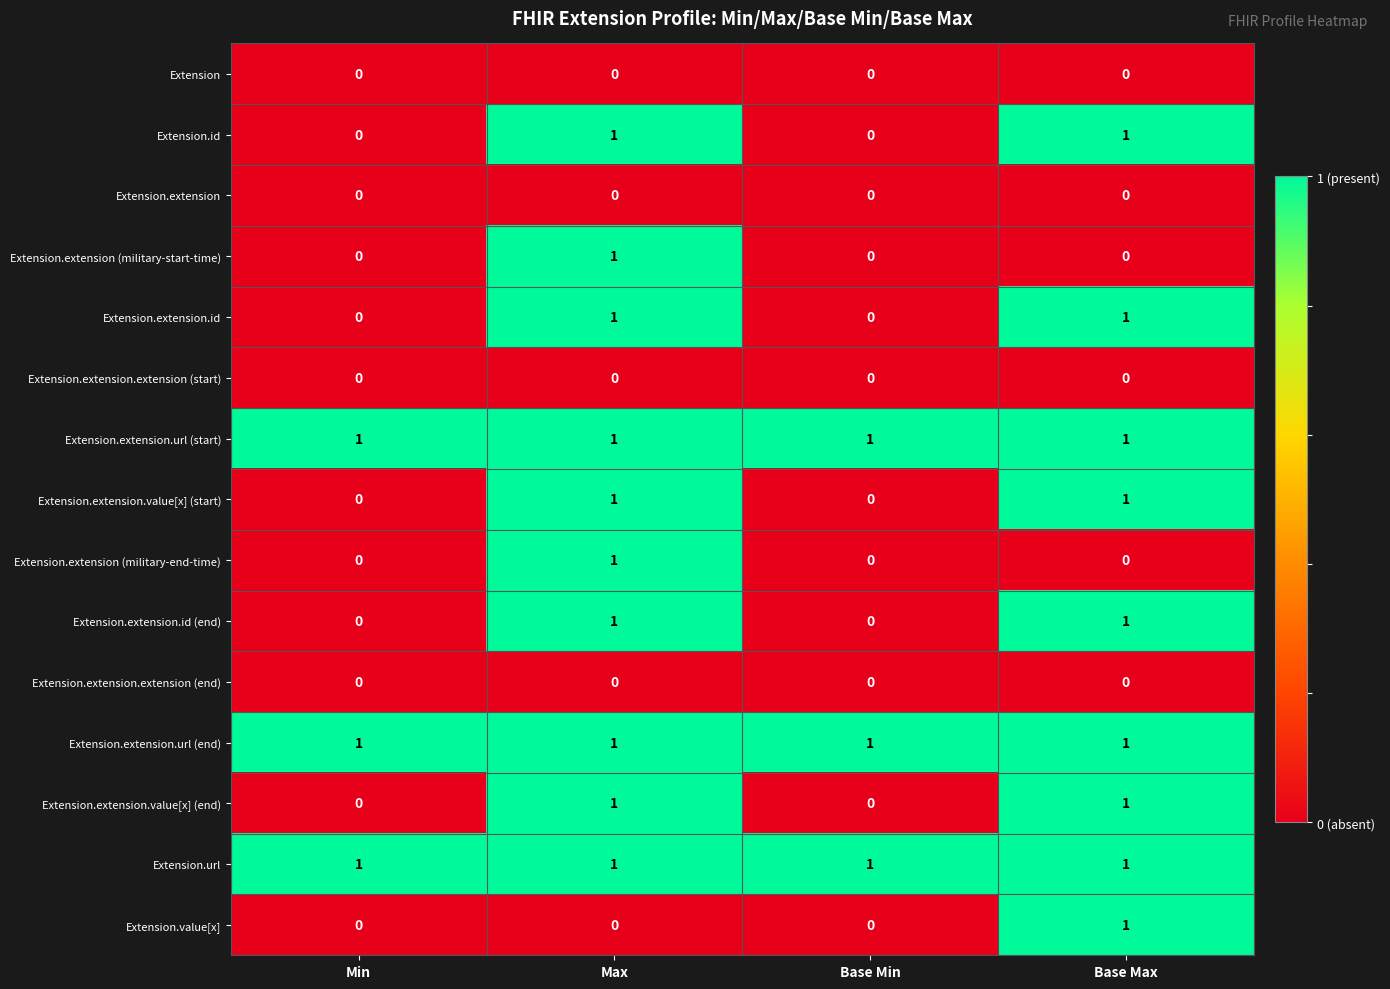

What is the spread (max minus min) of values at Max?

1